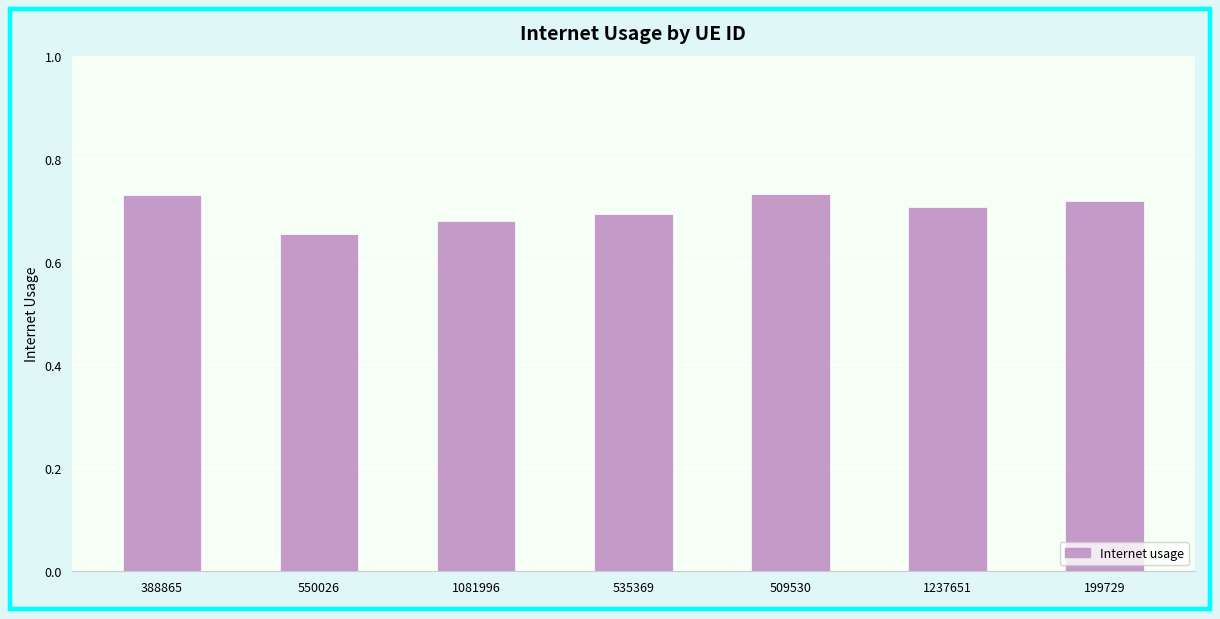

How many values are between 0 and 1?

7